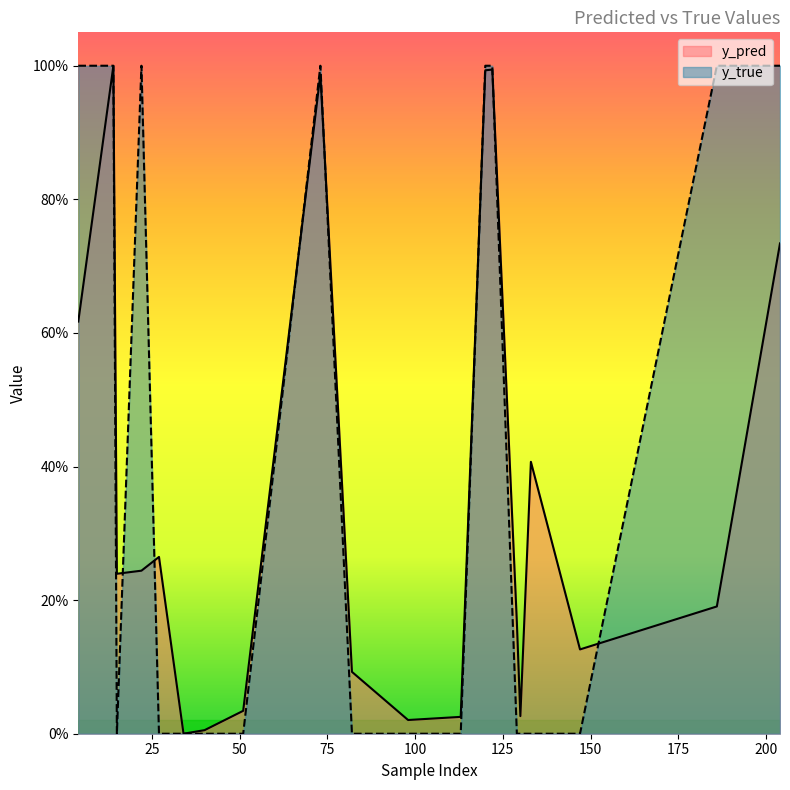

What is the difference between the y_true values at 186 and 133?

1.0